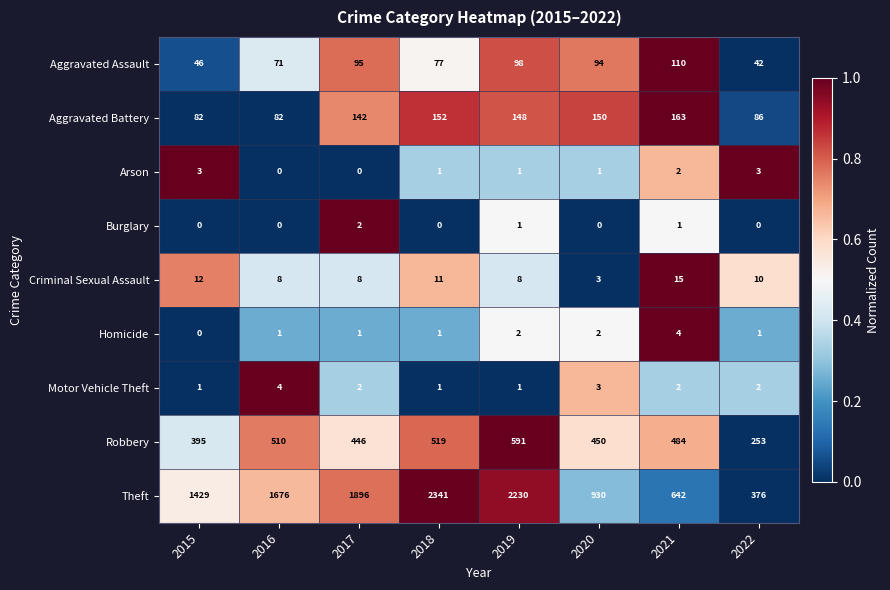

Is it true that Aggravated Assault equals 148 at 2017?

False